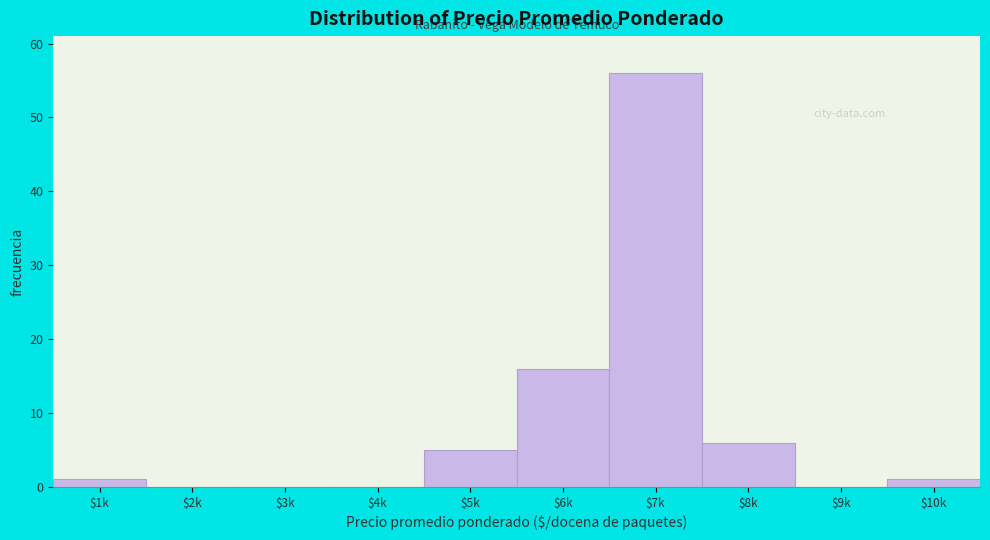

What is the maximum value shown in the chart?

56